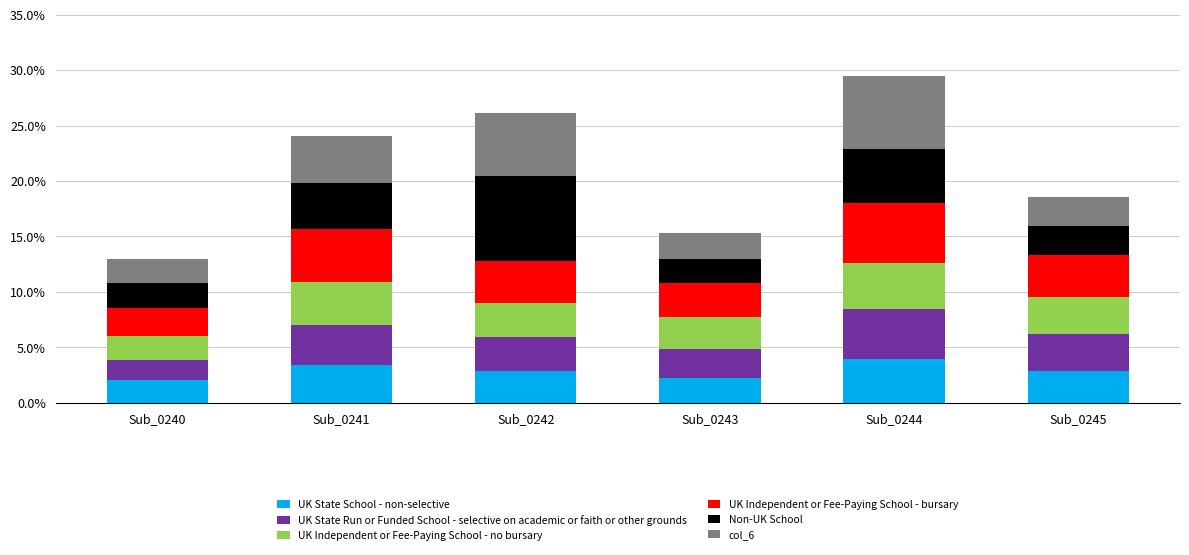

At which category is the sum across all series the highest?

Sub_0244